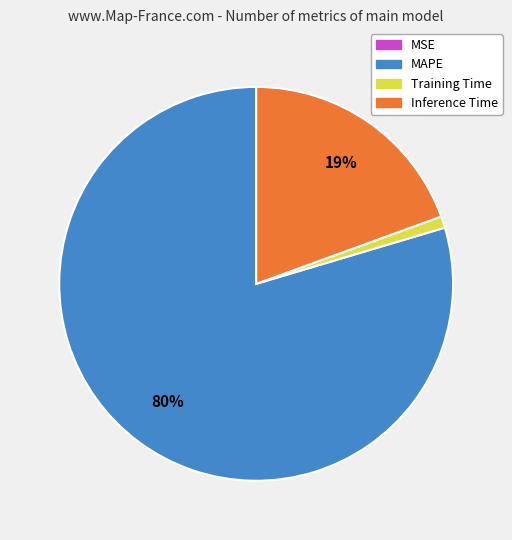

To the nearest percent, what portion does MAPE represent?

80%